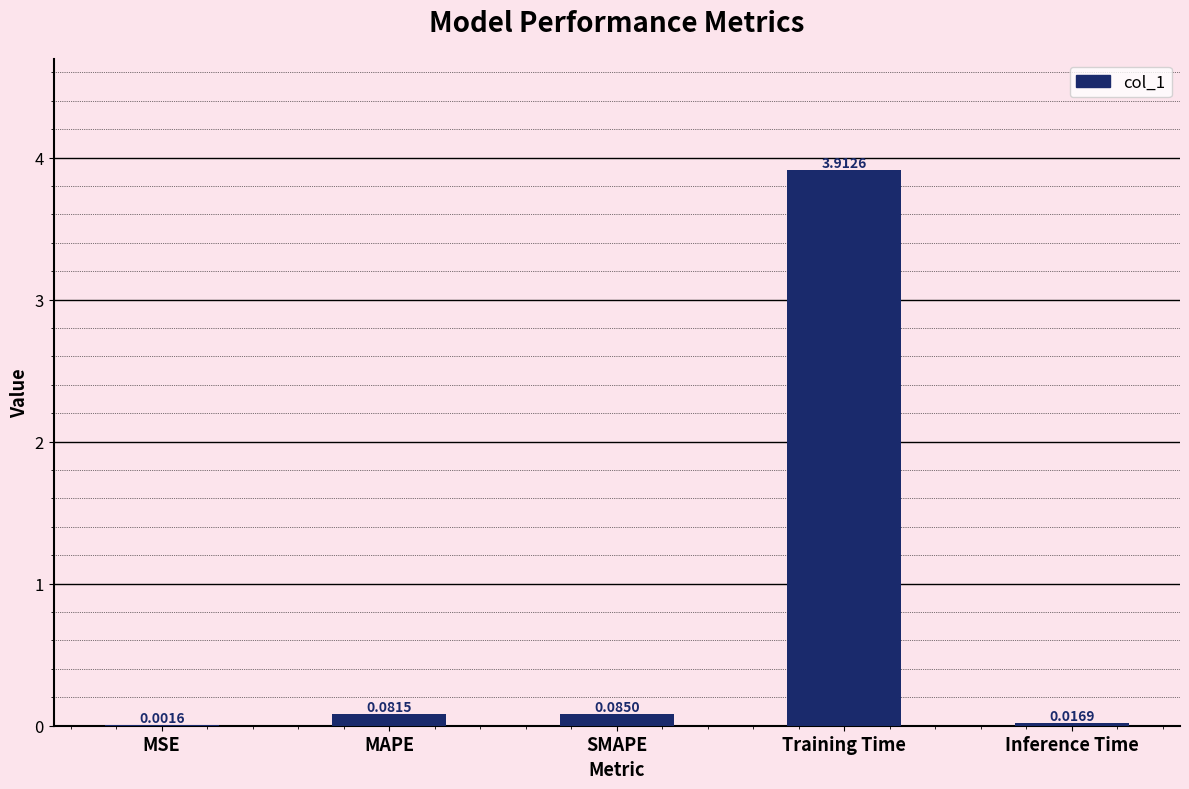

What is the average value?

0.8